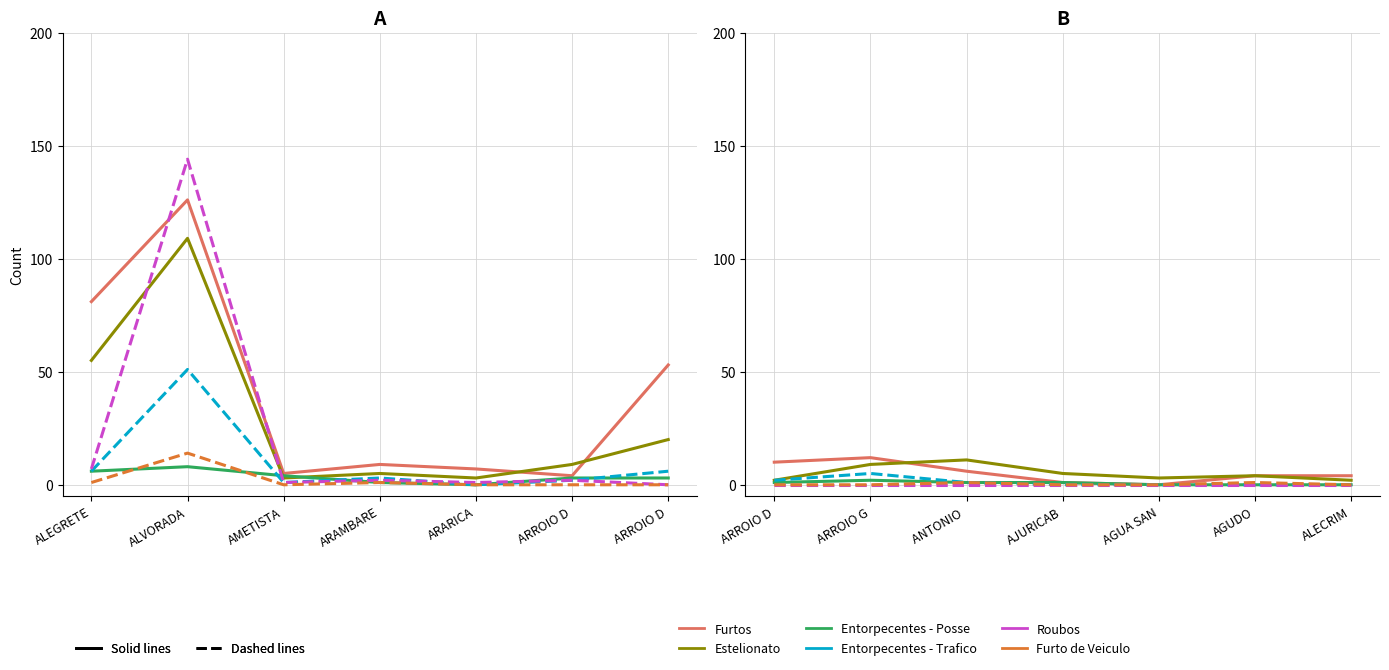

Is it true that Entorpecentes - Posse equals 1 at AGUA SAN?

False